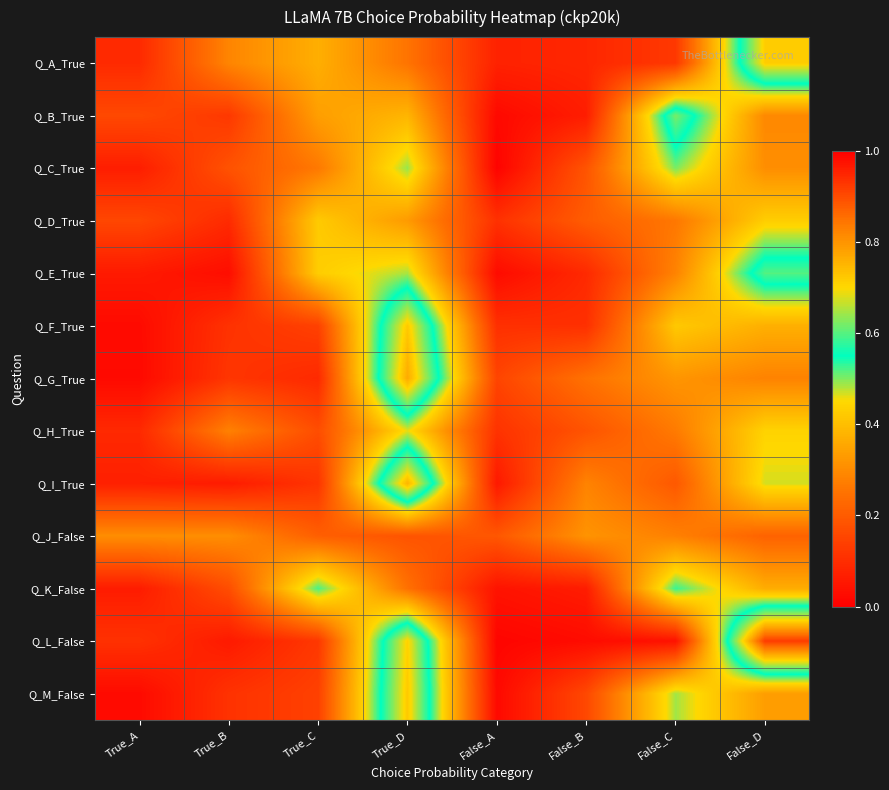

What is the total value across all series at False_B?

2.0